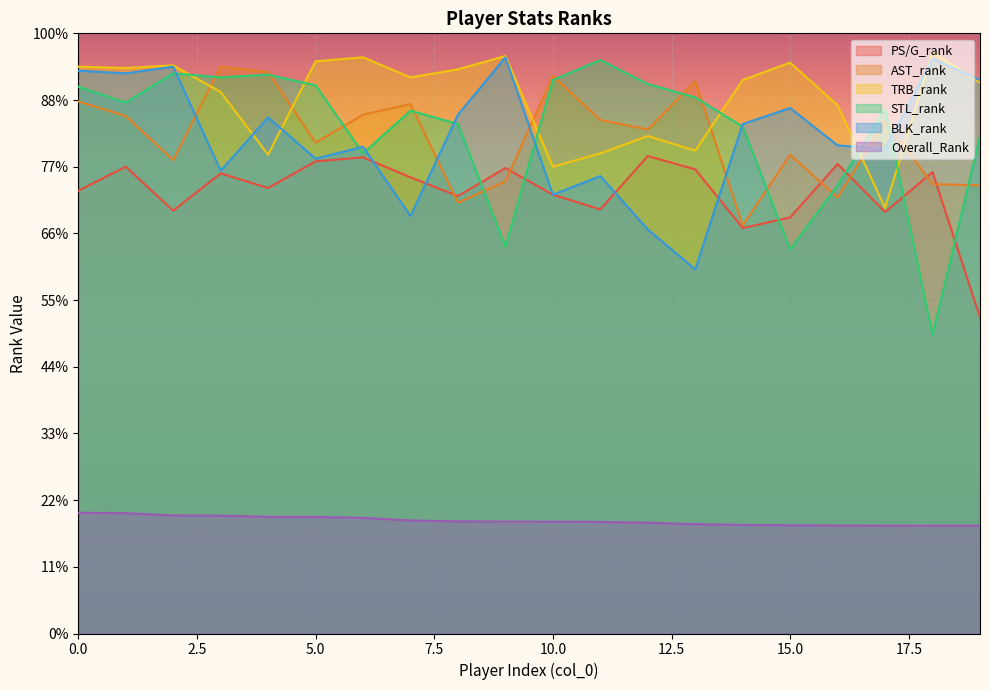

At which category does STL_rank reach its first local peak?

2